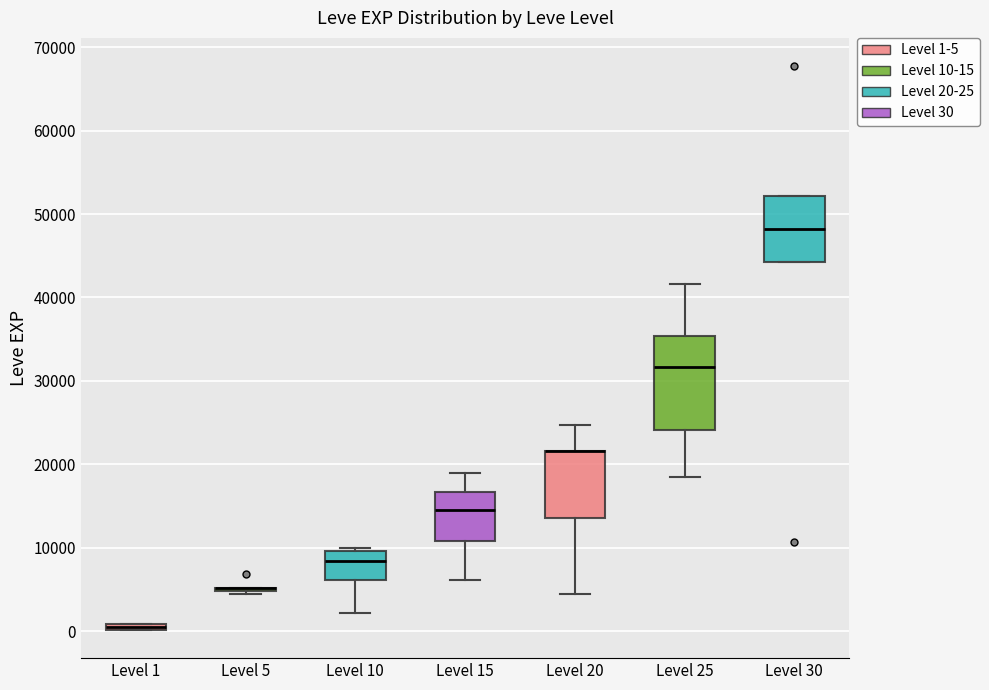

Where is the lower edge of the box for Level 10 on the y-axis? The values are not printed on the chart, so give them approximately, as read against the axis.

6000